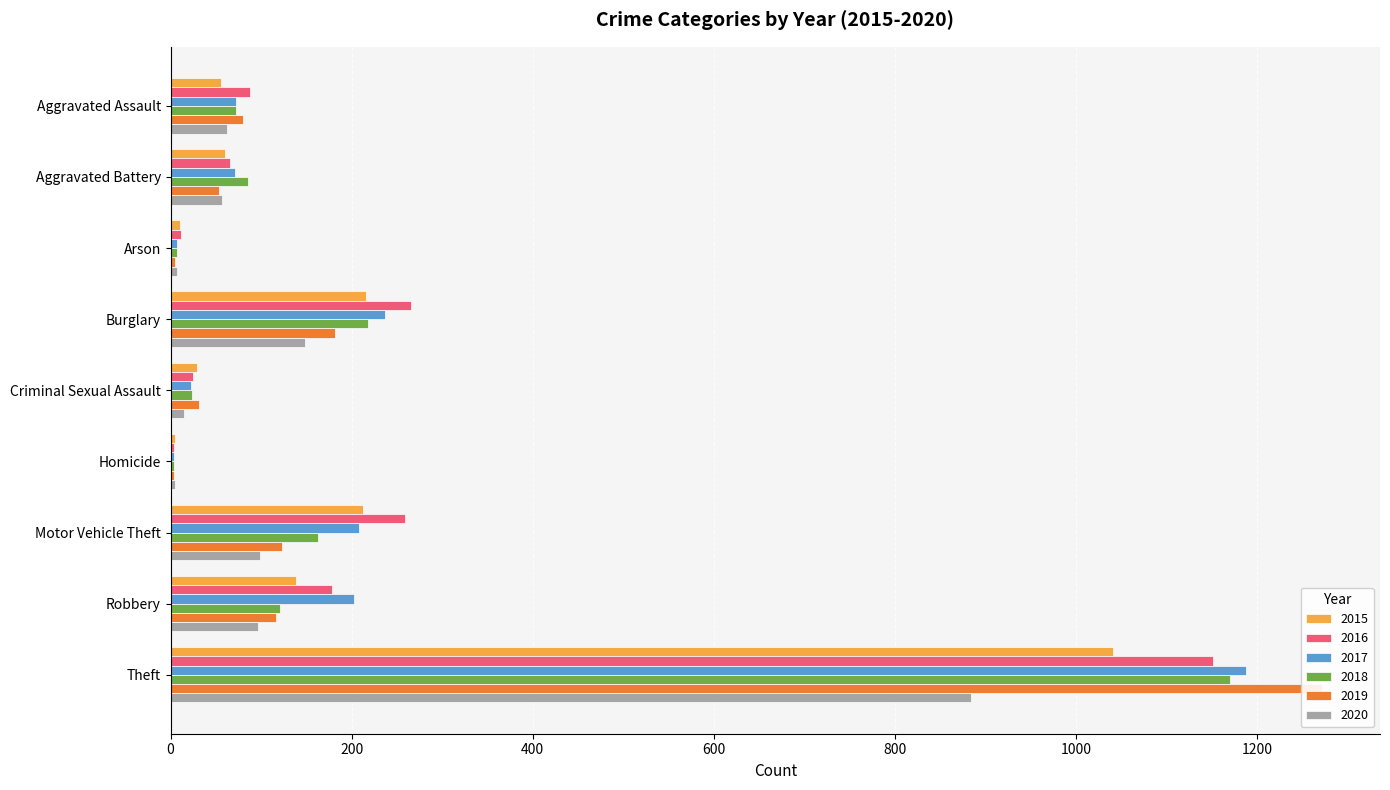

What is the average value of the 2018 series?

207